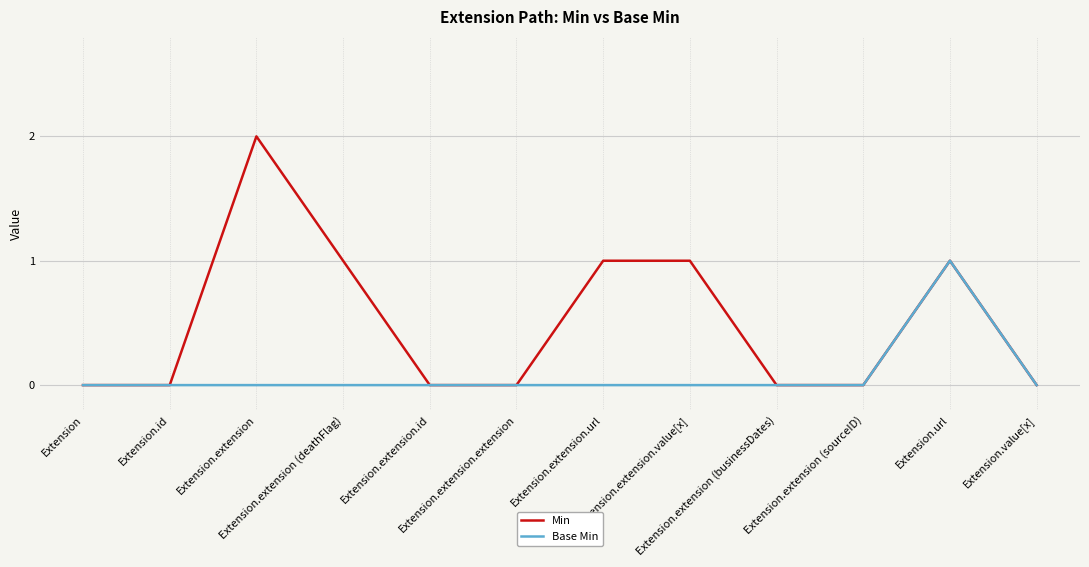

What are all the series names shown in the legend?

Min, Base Min